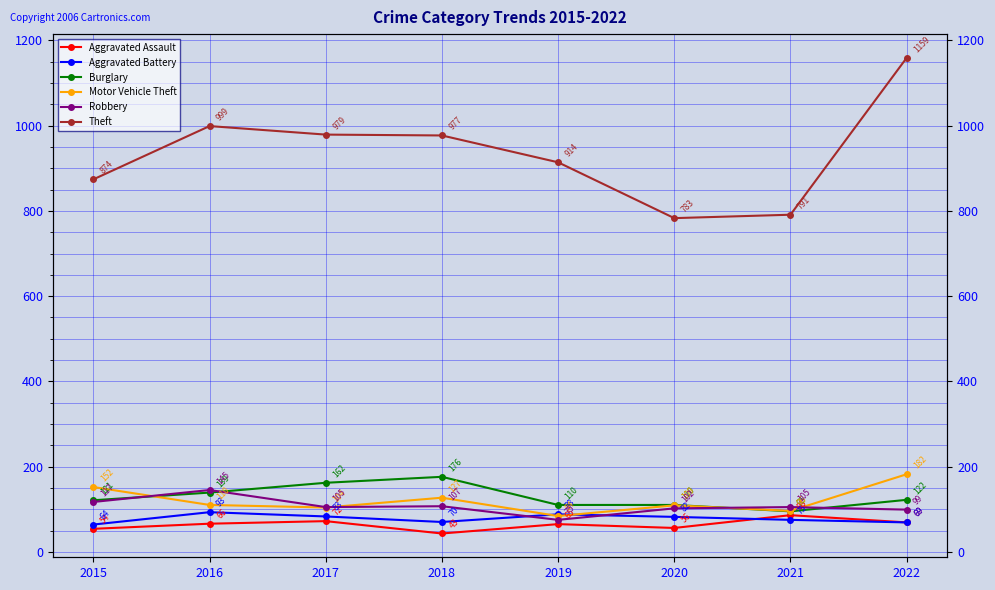

Which series has the largest total across all categories?

Theft